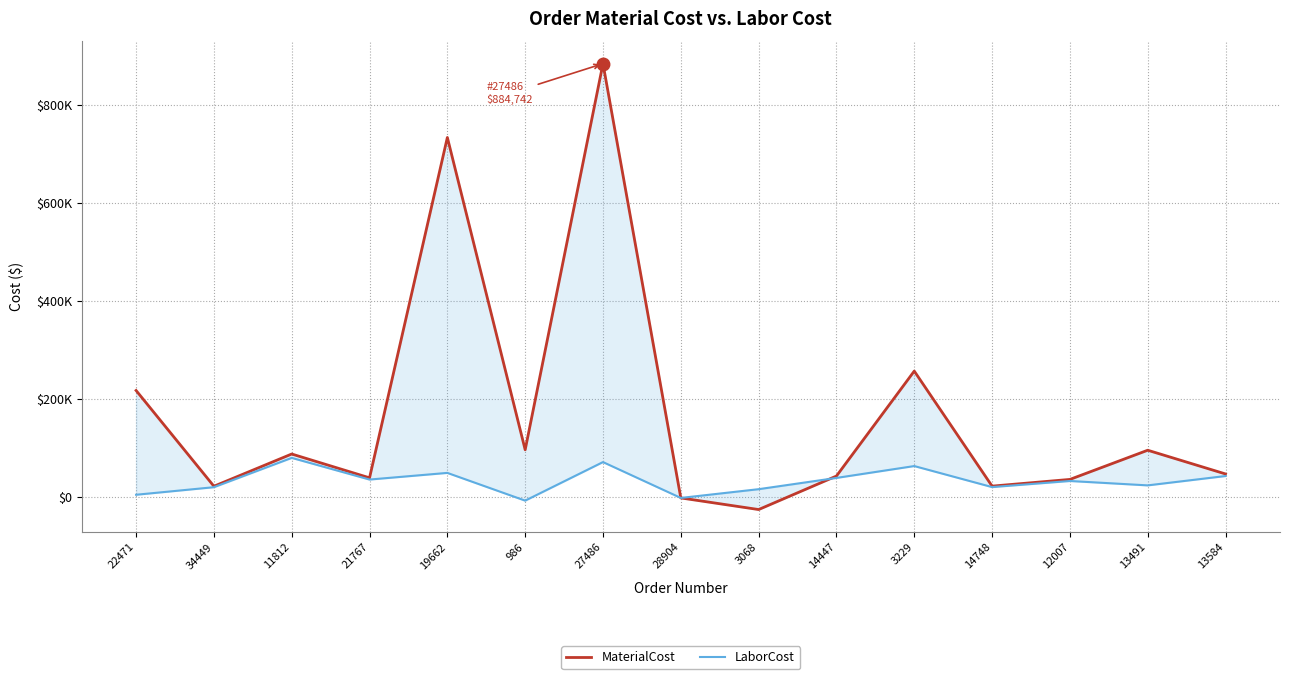

At which label does MaterialCost first exceed 46508?

22471